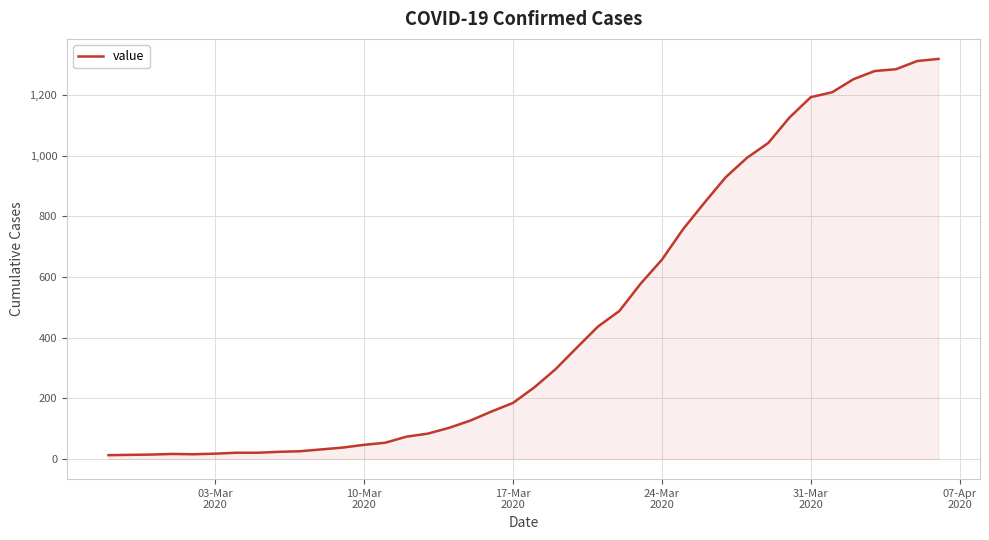

How many lines are shown in the chart?

1